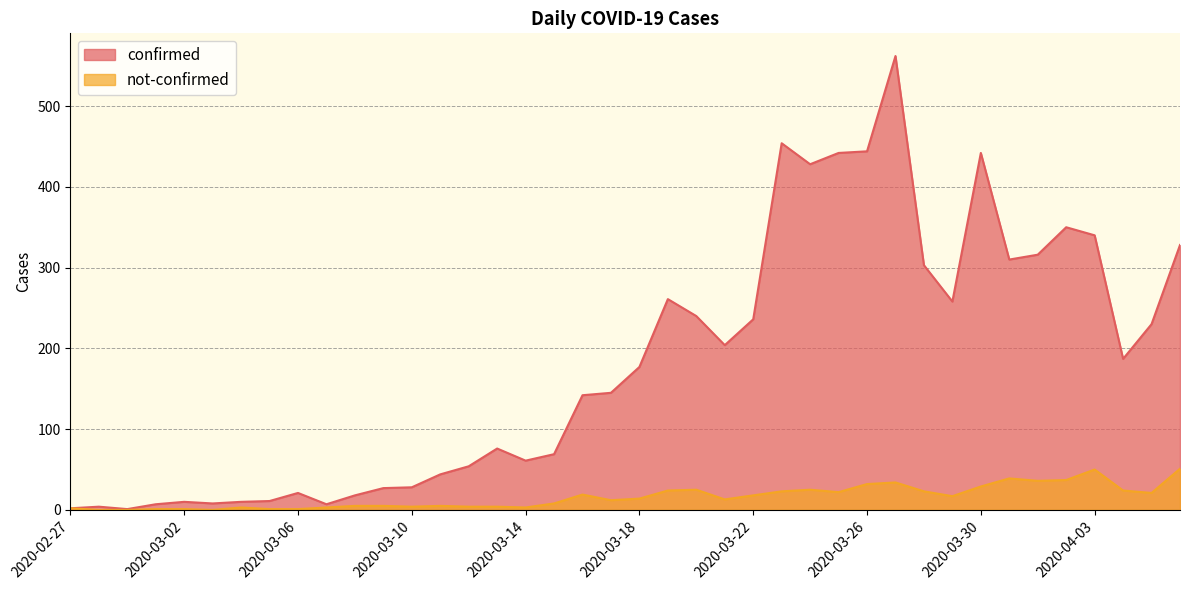

What is the average value of the not-confirmed series?

16